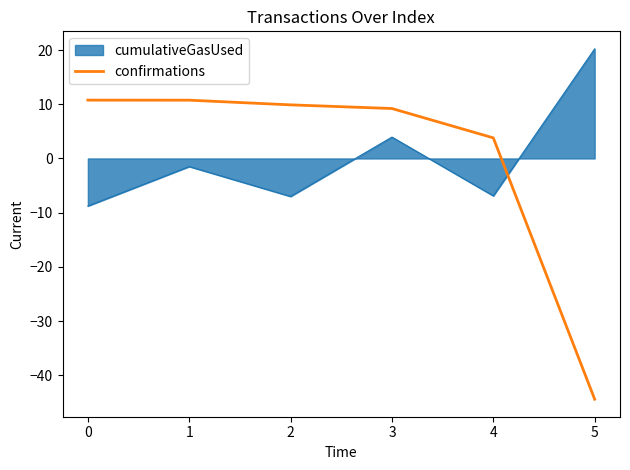

Rank the series at 1 from lowest to highest value.

cumulativeGasUsed, confirmations